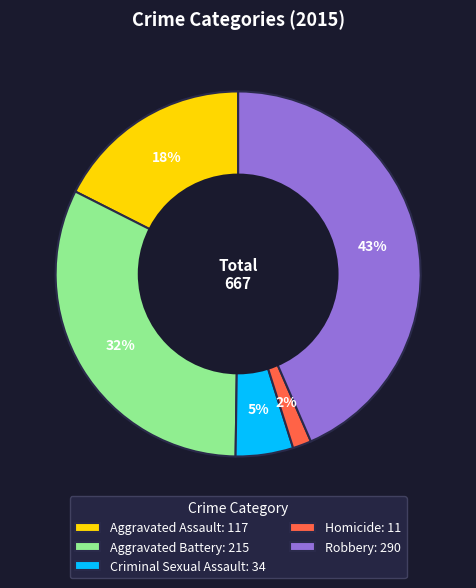

Is it true that Criminal Sexual Assault is 5% of the pie?

True